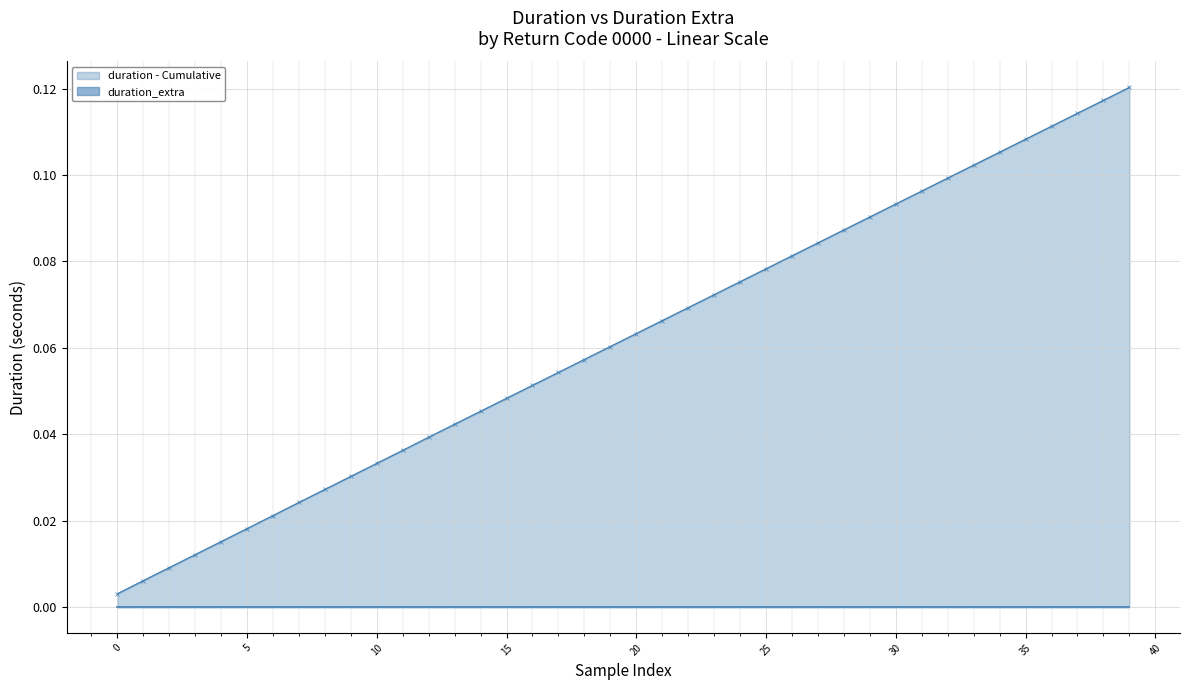

Reading left to right, what are all the values shown in this chart?

duration - Cumulative: 0.0	0.0	0.0	0.0	0.0	0.0	0.0	0.0	0.0	0.0	0.0	0.0	0.0	0.0	0.0	0.0	0.1	0.1	0.1	0.1	0.1	0.1	0.1	0.1	0.1	0.1	0.1	0.1	0.1	0.1	0.1	0.1	0.1	0.1	0.1	0.1	0.1	0.1	0.1	0.1
duration_extra: 0.0	0.0	0.0	0.0	0.0	0.0	0.0	0.0	0.0	0.0	0.0	0.0	0.0	0.0	0.0	0.0	0.0	0.0	0.0	0.0	0.0	0.0	0.0	0.0	0.0	0.0	0.0	0.0	0.0	0.0	0.0	0.0	0.0	0.0	0.0	0.0	0.0	0.0	0.0	0.0